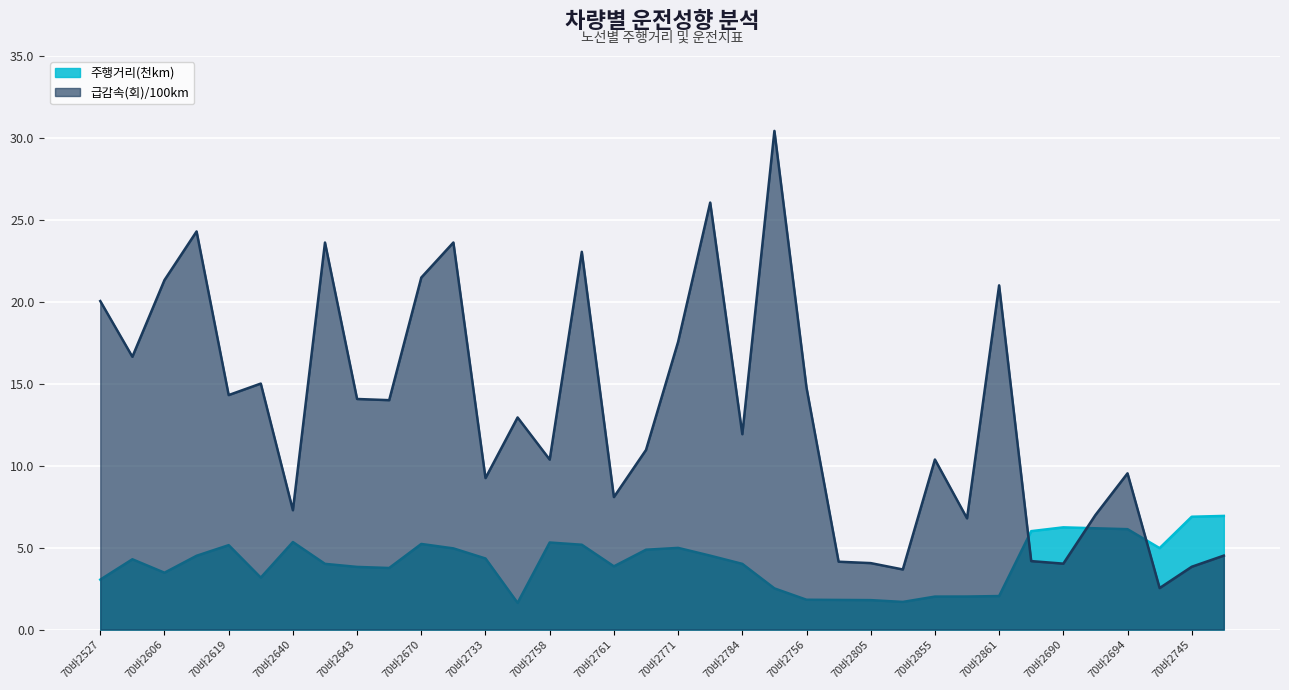

What value does the 급감속(회)/100km series have at 70바2784?

11.9